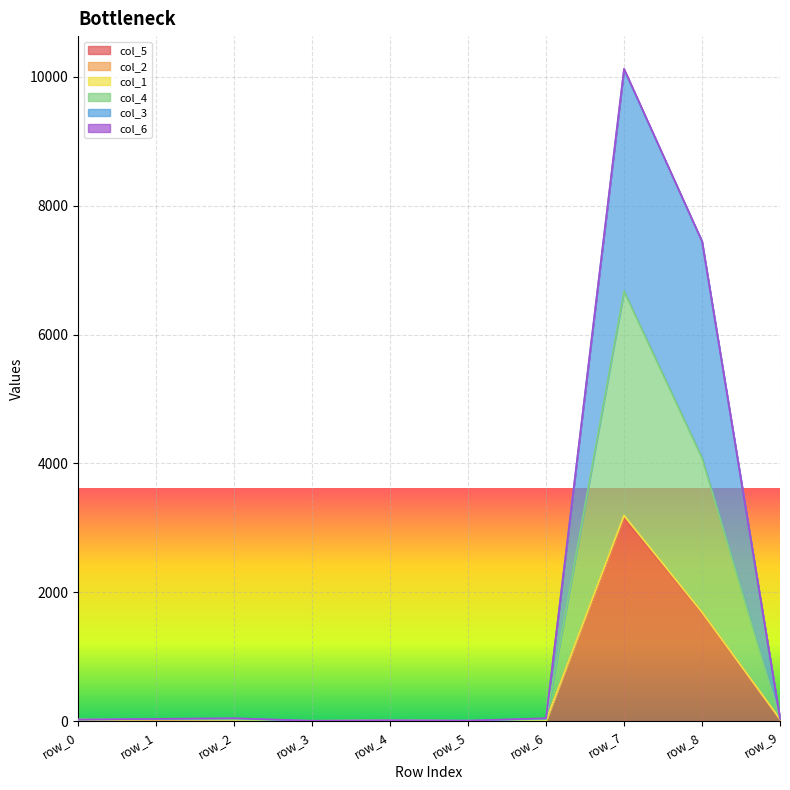

Is it true that col_3 equals 37 at row_1?

True